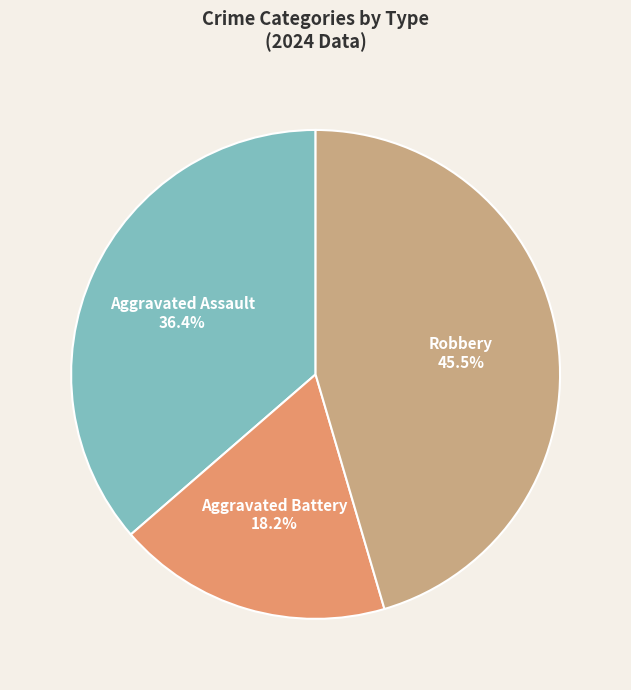

To the nearest percent, what is the combined percentage of Robbery and Aggravated Battery?

64%